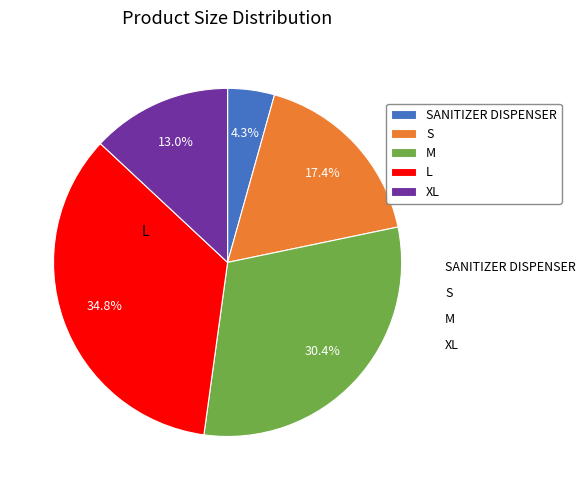

Is there a majority slice in this chart?

No